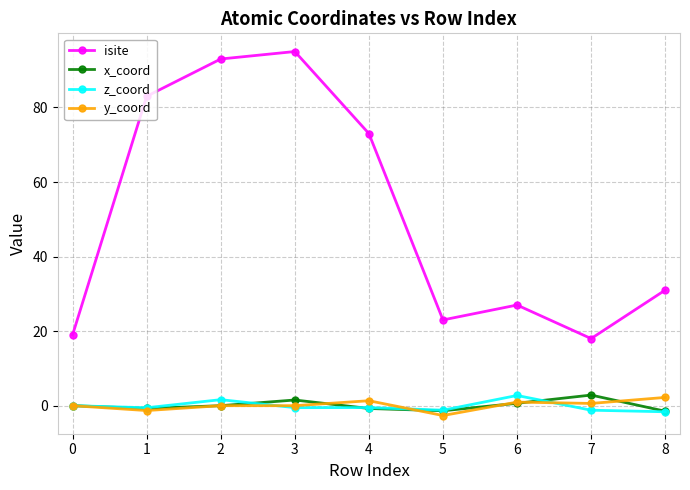

How many lines are shown in the chart?

4